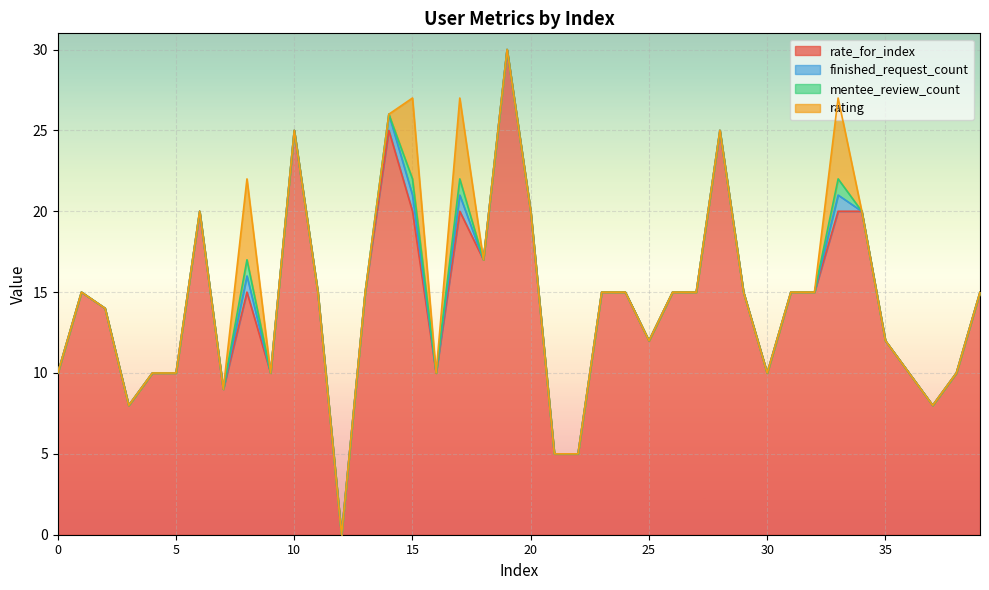

True or false: finished_request_count and mentee_review_count intersect in this chart.

False